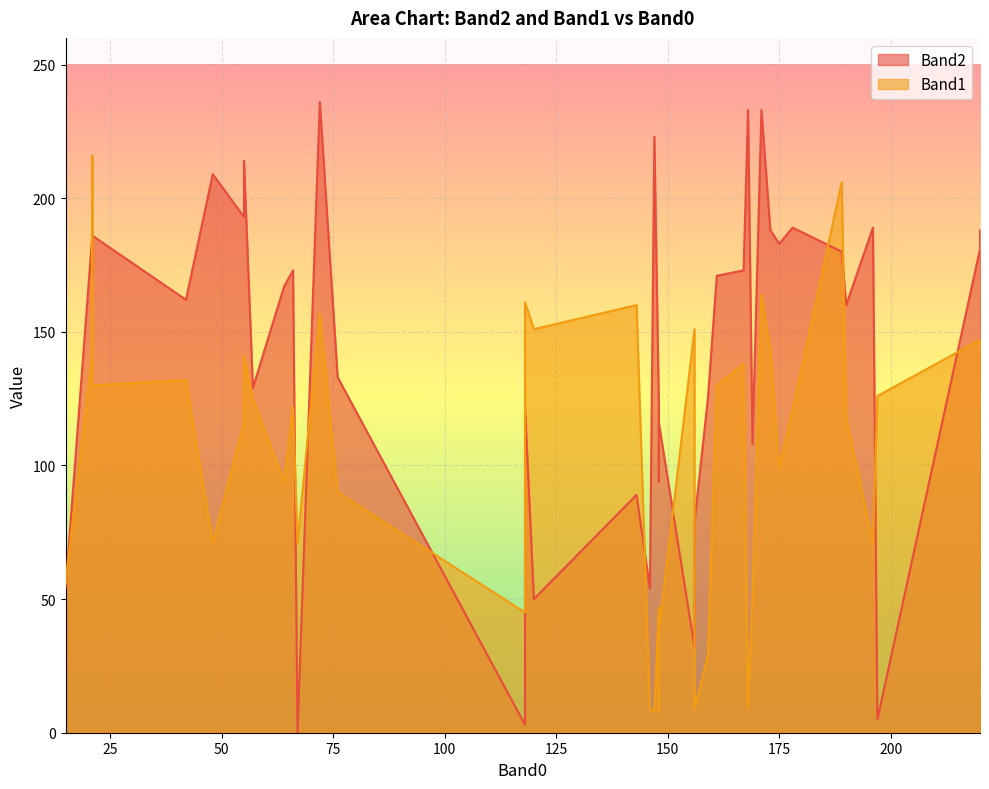

What are all the series names shown in the legend?

Band2, Band1